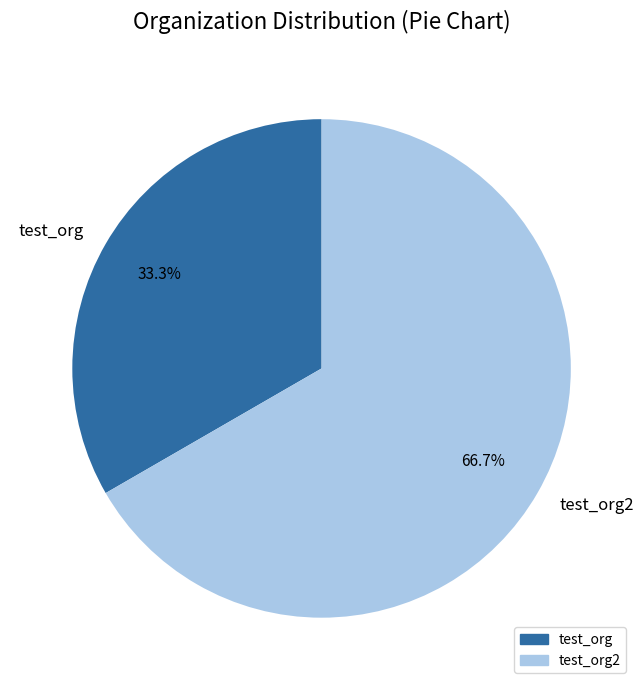

What percentage is the test_org slice, to the nearest percent?

33%